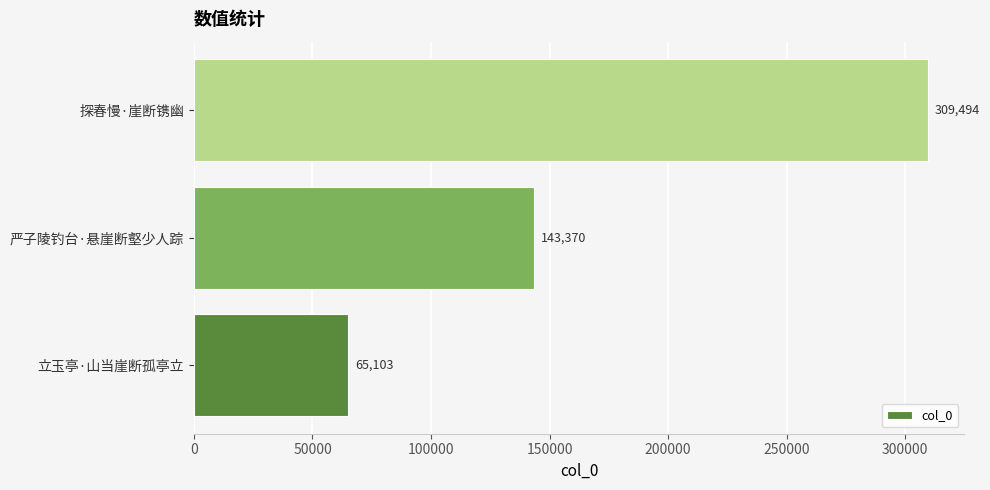

Reading top to bottom, transcribe all the data shown in this chart.

309494	143370	65103